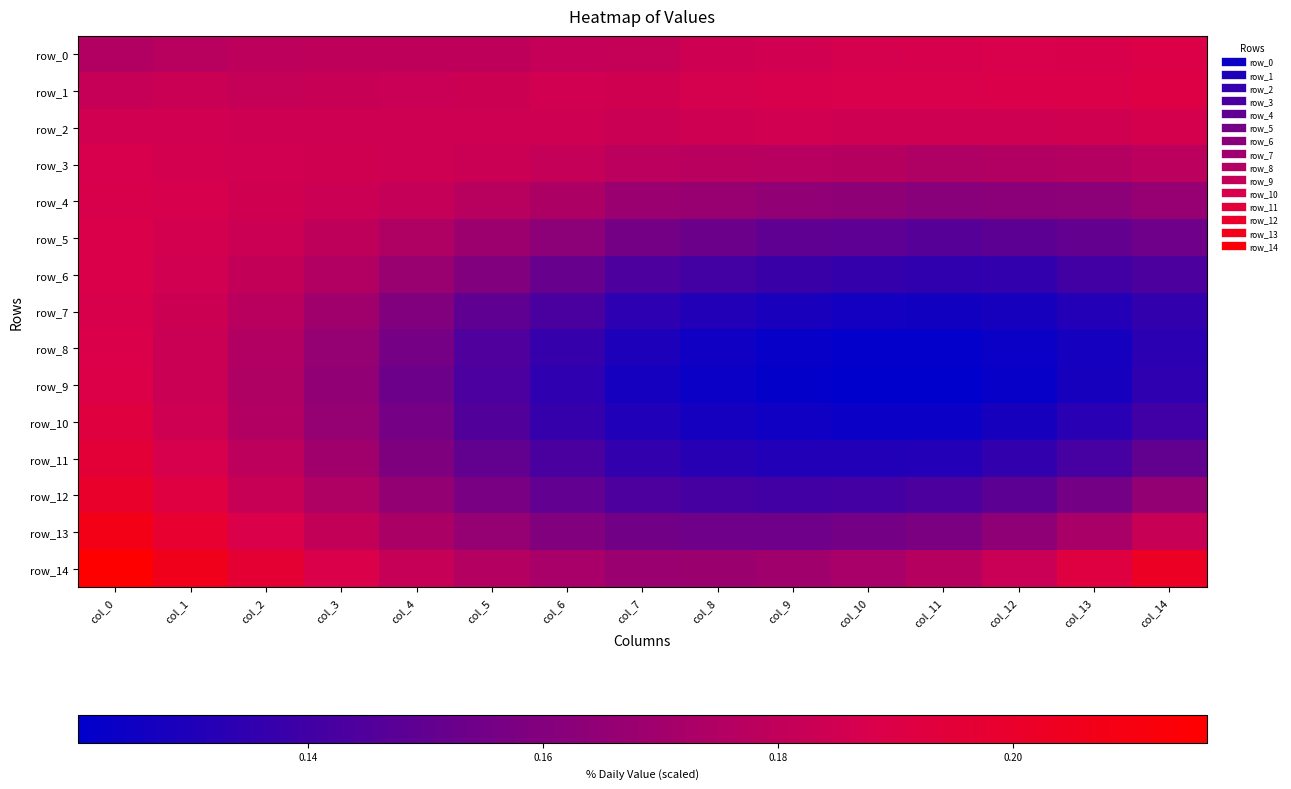

Count the number of data series in this chart.

15